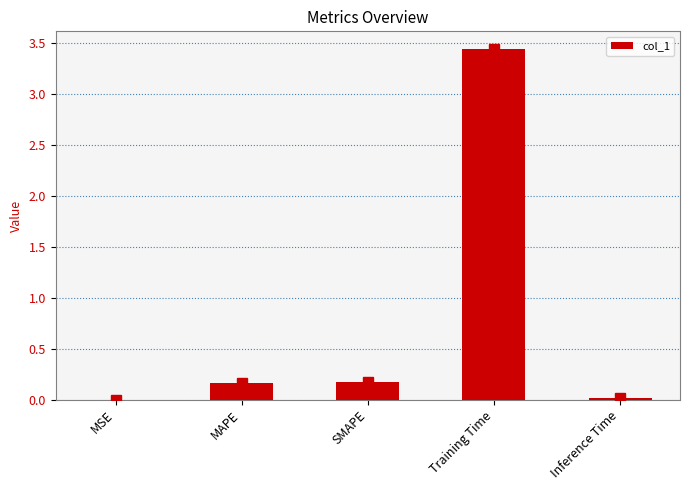

Which label corresponds to the largest value in the chart?

Training Time